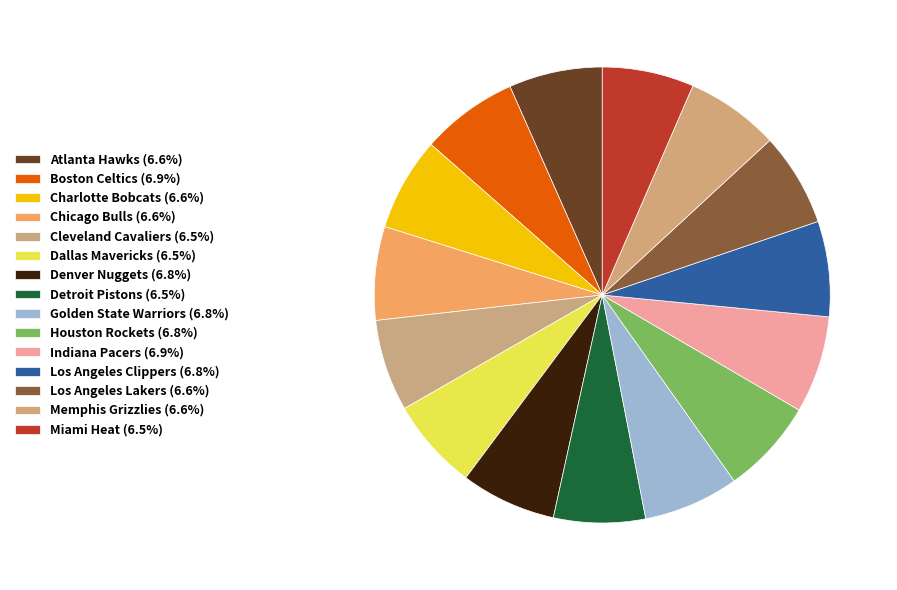

What is the largest slice in the pie chart?

Boston Celtics